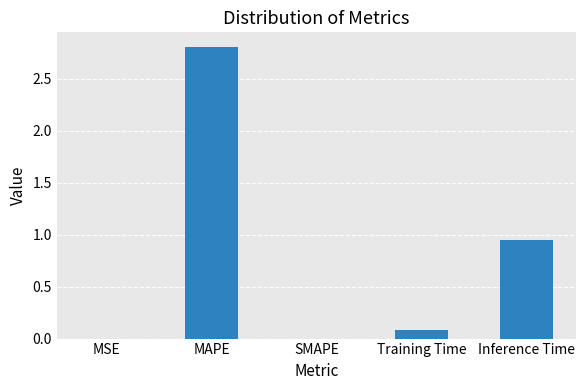

Where is the data nearest to the value 1?

Inference Time